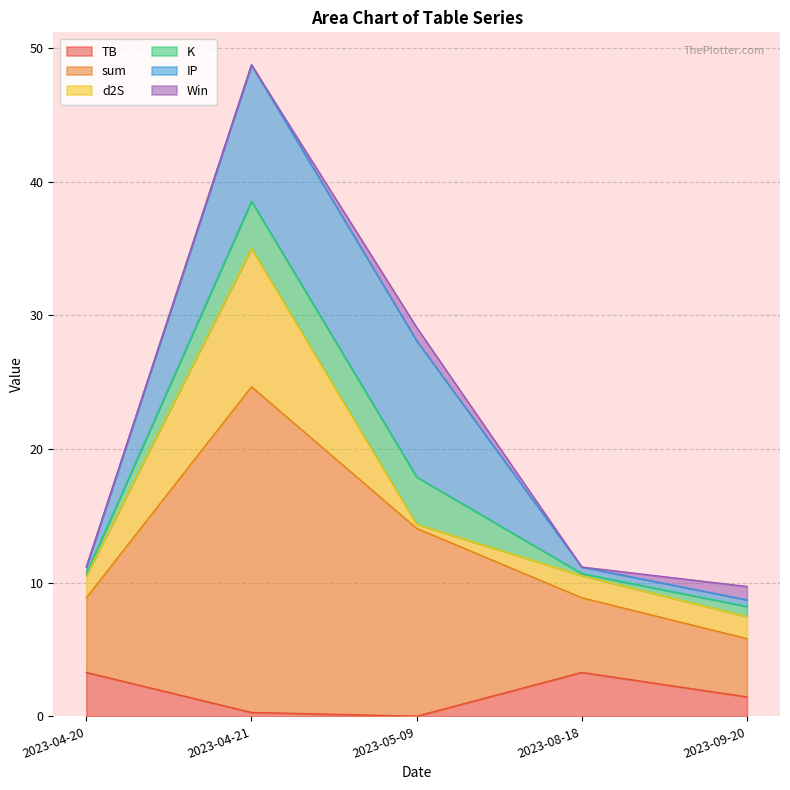

Where is sum nearest to the value 14?

2023-05-09